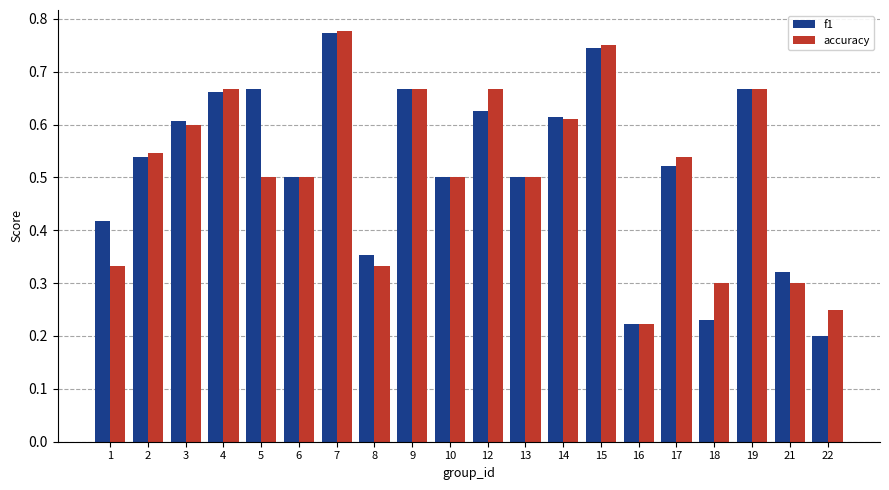

Which category has the lowest value in the f1 series?

22